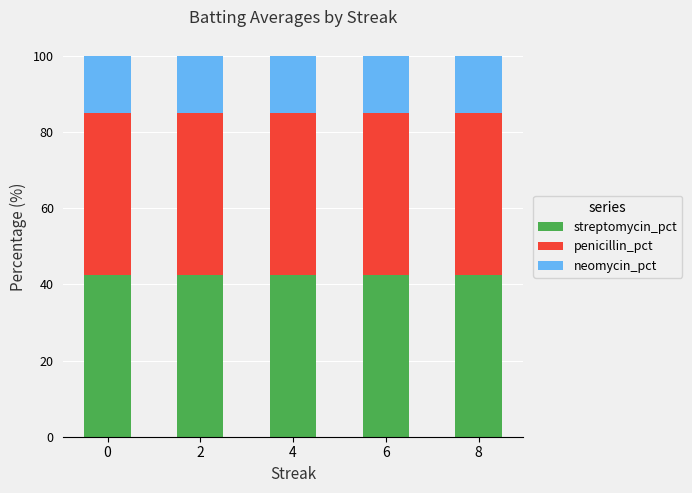

True or false: streptomycin_pct has a value of 42.5 at 6.

True